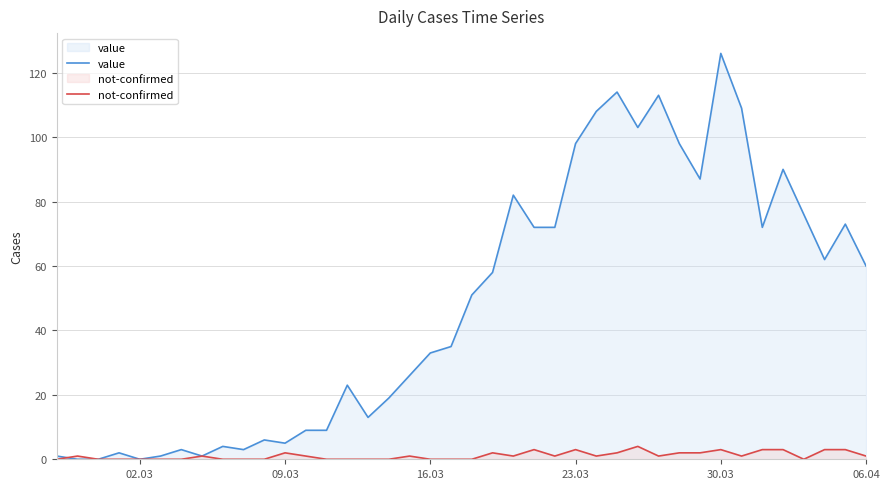

At which category is the sum across all series the highest?

30.03